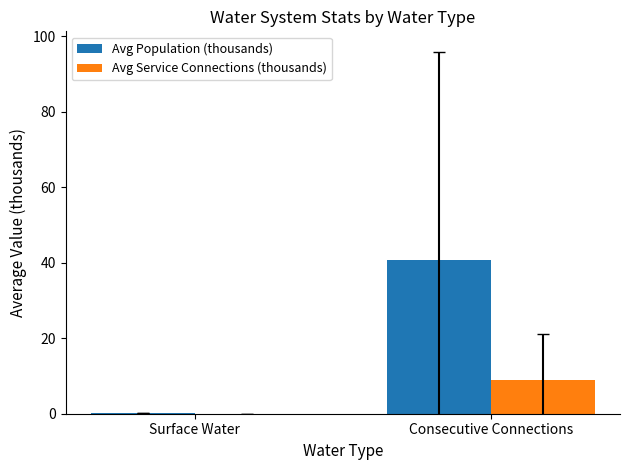

Read the Avg Service Connections (thousands) value at Consecutive Connections.

9.0